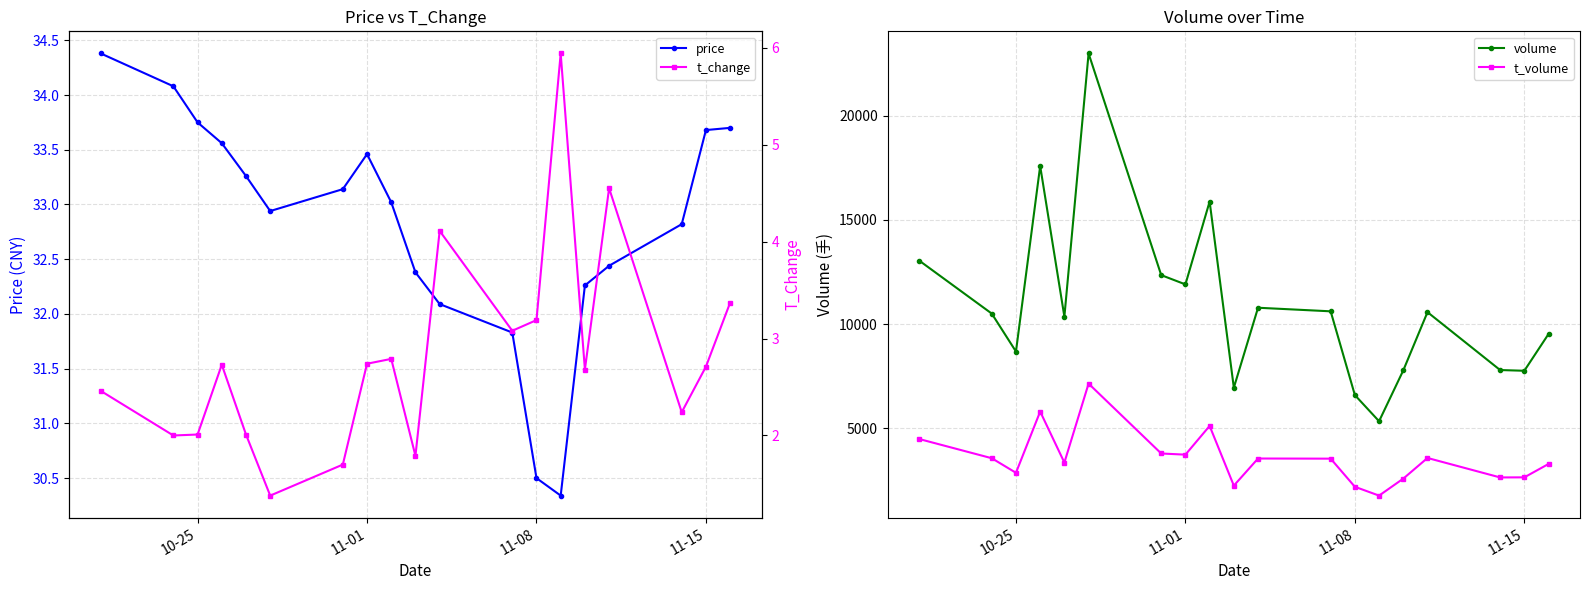

True or false: price has a value of 30.5 at 11-08.

True